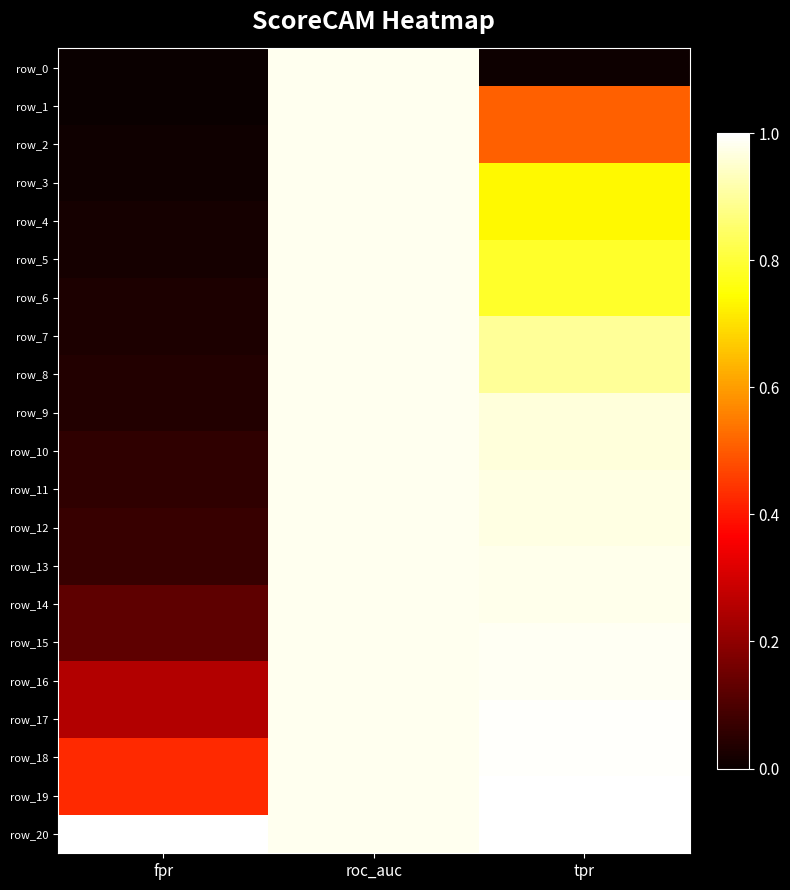

Rank the series at tpr from lowest to highest value.

row_0, row_1, row_2, row_3, row_4, row_5, row_6, row_7, row_8, row_9, row_10, row_11, row_12, row_13, row_14, row_15, row_16, row_17, row_18, row_19, row_20